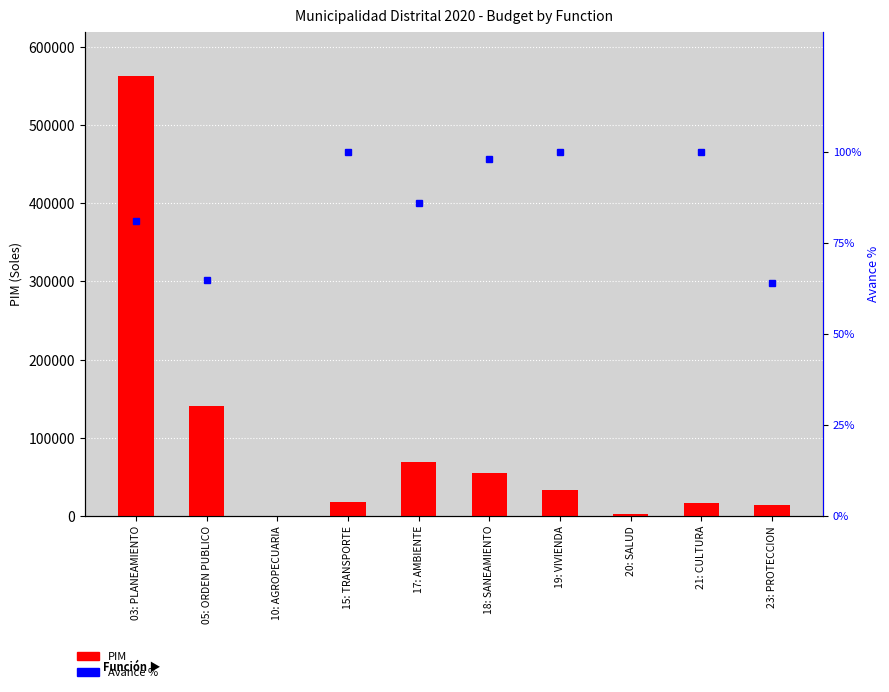

List the labels in order of value, smallest first.

10: AGROPECUARIA, 20: SALUD, 23: PROTECCION, 21: CULTURA, 15: TRANSPORTE, 19: VIVIENDA, 18: SANEAMIENTO, 17: AMBIENTE, 05: ORDEN PUBLICO, 03: PLANEAMIENTO